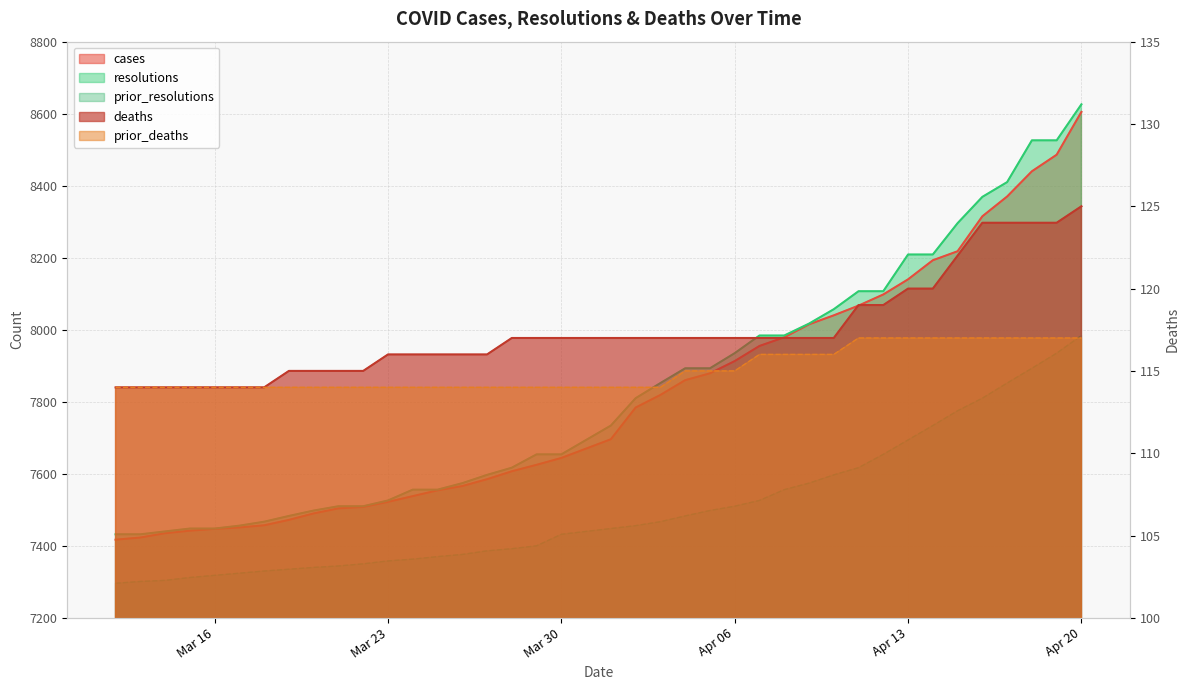

Between 2021-03-19 and 2021-03-25, which series saw the biggest shift?

cases